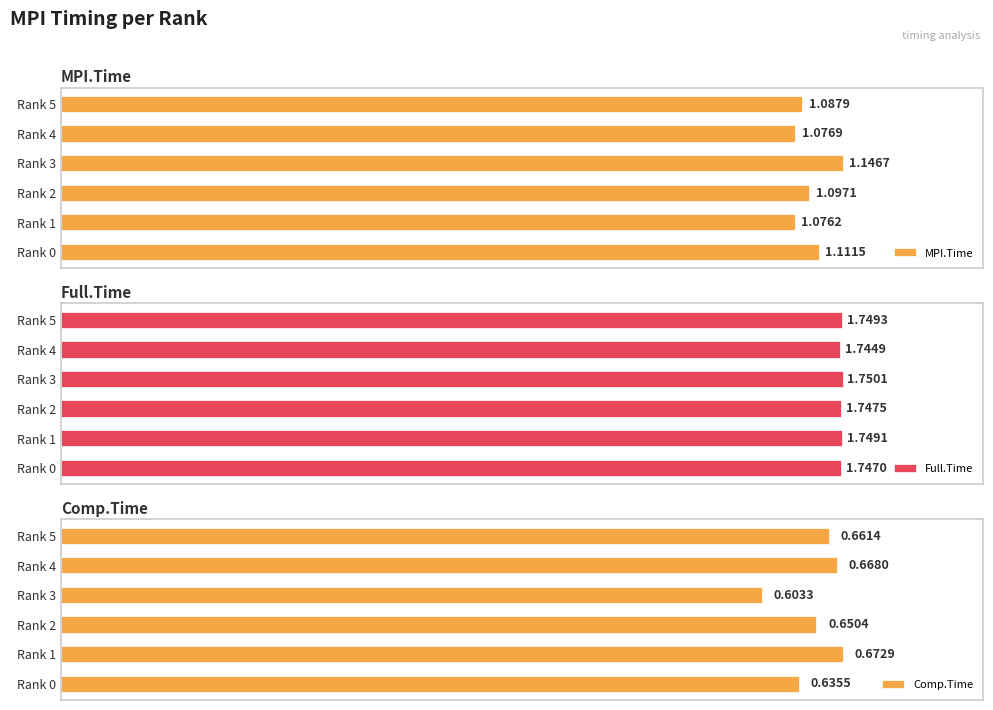

List the labels in order of MPI.Time value, largest first.

Rank 3, Rank 0, Rank 2, Rank 5, Rank 4, Rank 1